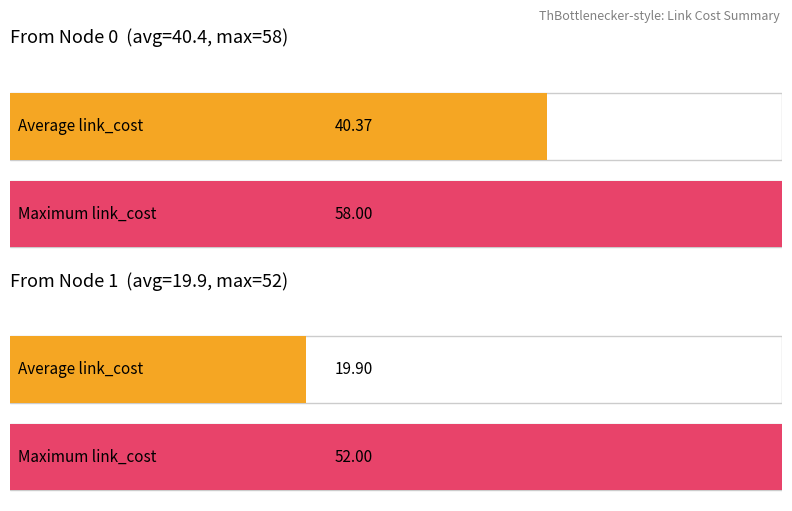

The value at 7 is 35.2. True or false?

False